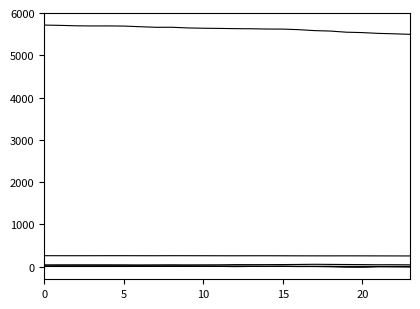

How many categories are shown in the chart?

24